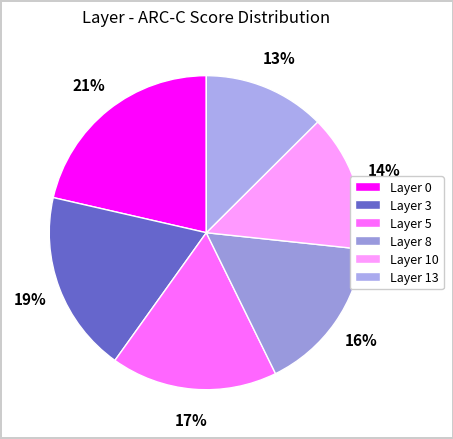

How many slices are in this pie chart?

6